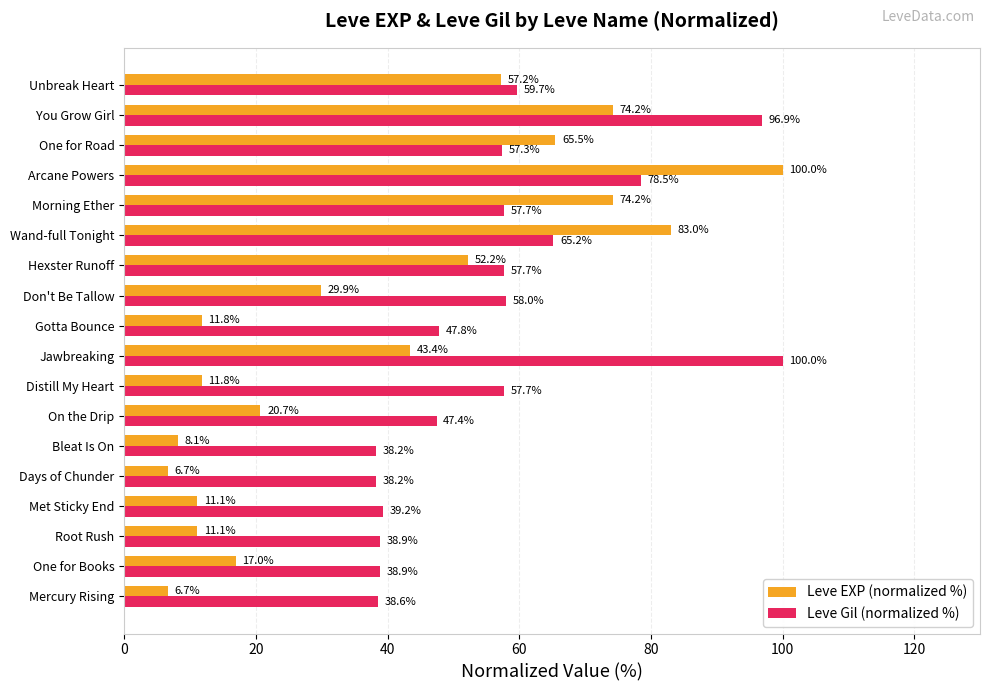

The value of Leve EXP (normalized %) at Mercury Rising is 6.7. True or false?

True